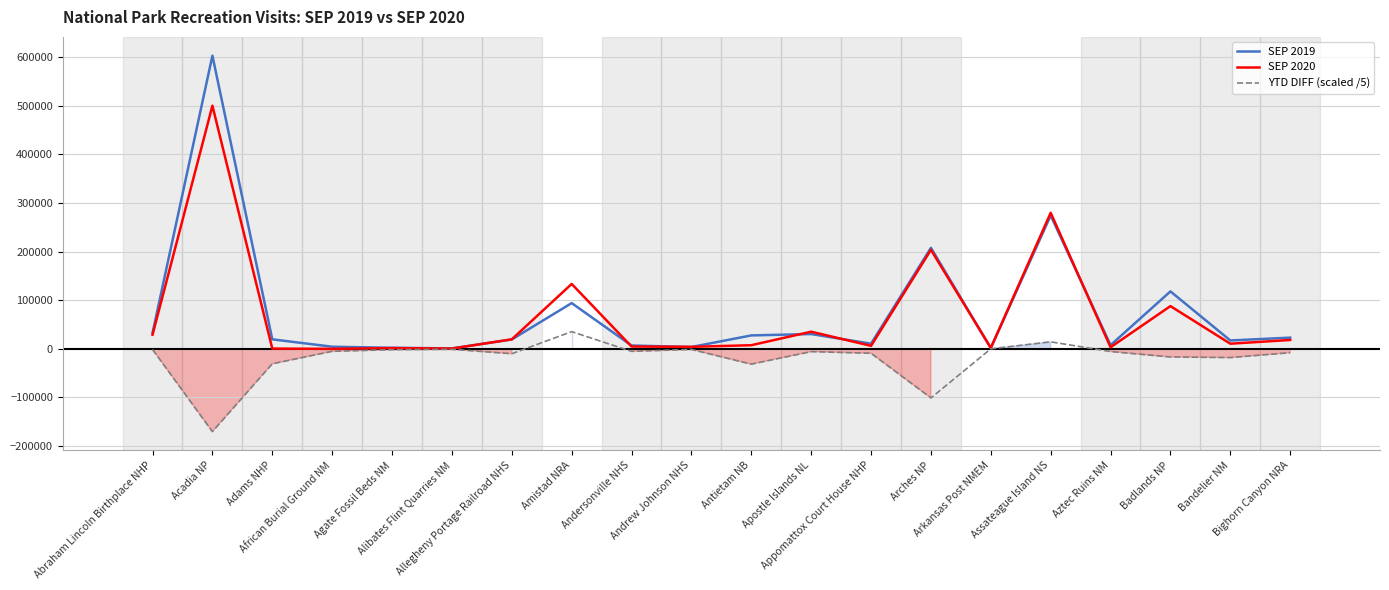

Is it true that SEP 2020 equals 4168.0 at Andrew Johnson NHS?

True